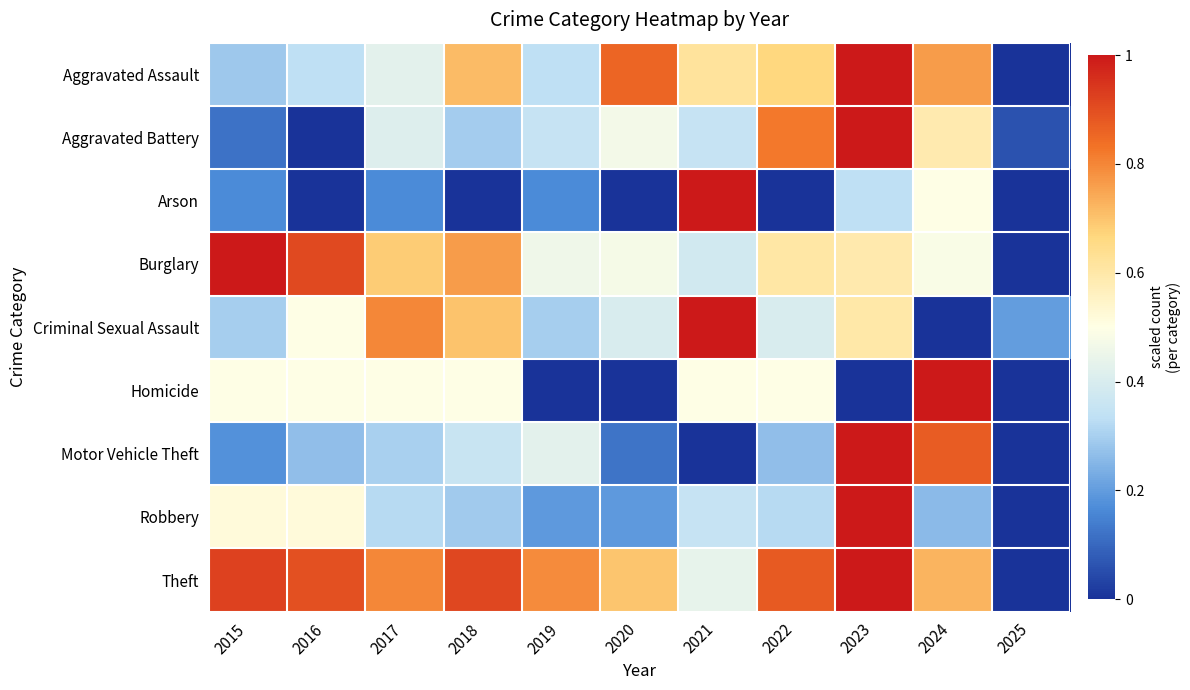

Rank the series at 2025 from lowest to highest value.

Aggravated Assault, Arson, Burglary, Homicide, Motor Vehicle Theft, Robbery, Theft, Aggravated Battery, Criminal Sexual Assault